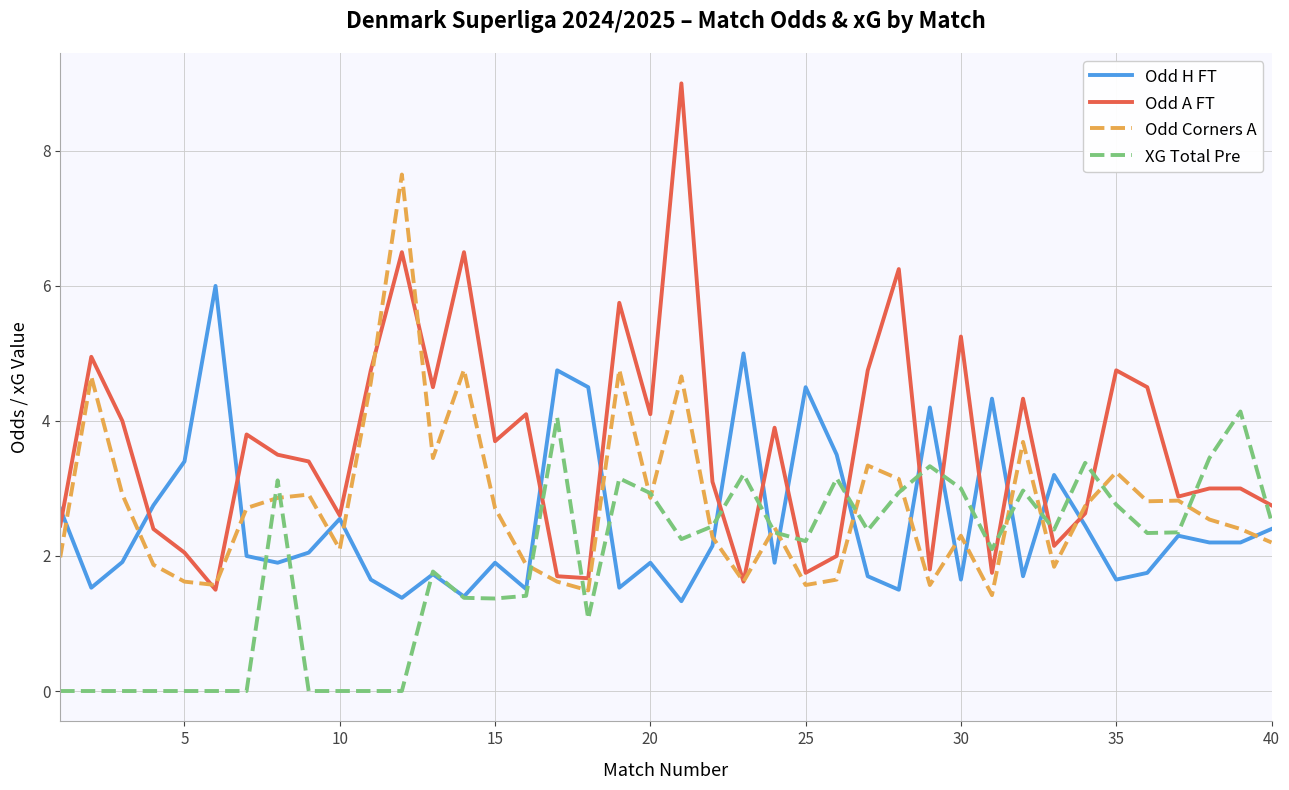

What is the highest value of the Odd H FT series?

6.0